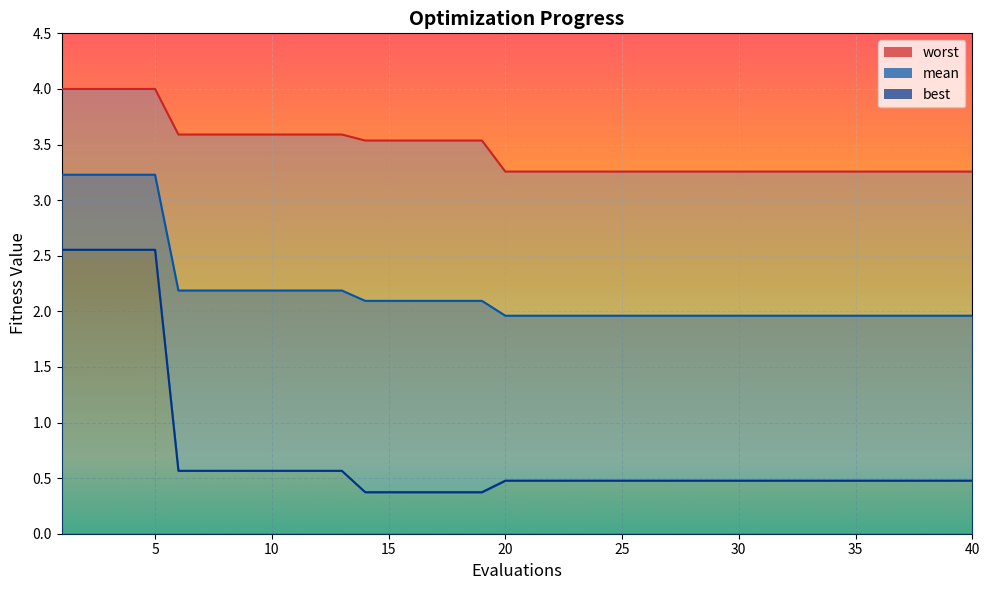

Which label corresponds to the smallest value in the chart?

14